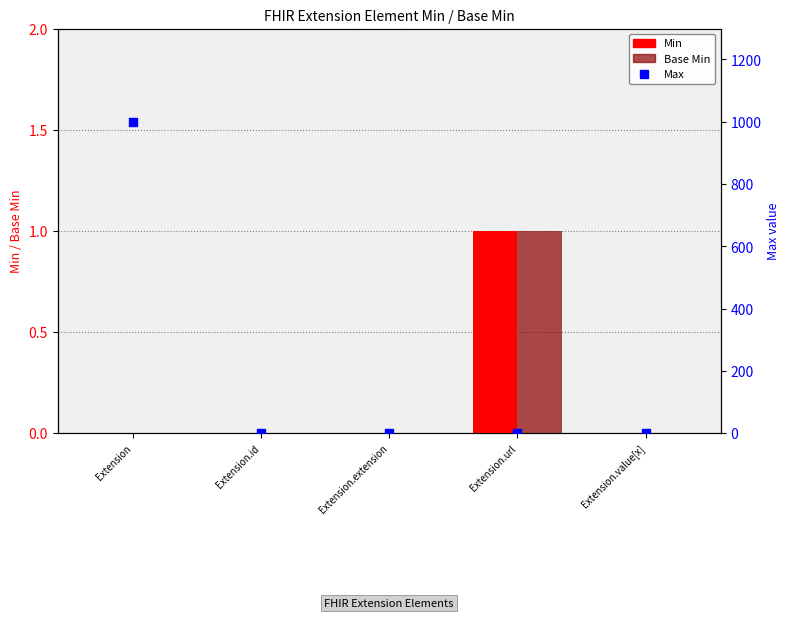

Is the value of Max at Extension.value[x] greater than the value of Base Min at Extension.url?

No